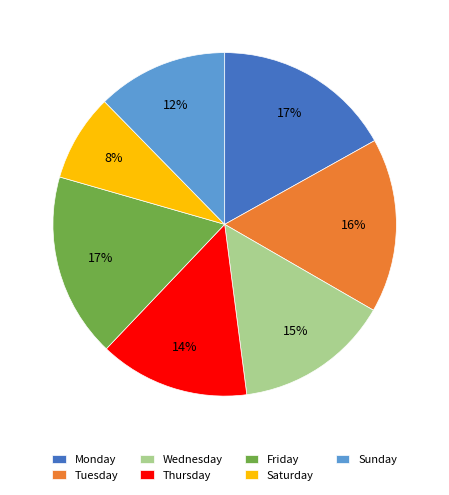

What percentage is the Sunday slice, to the nearest percent?

12%